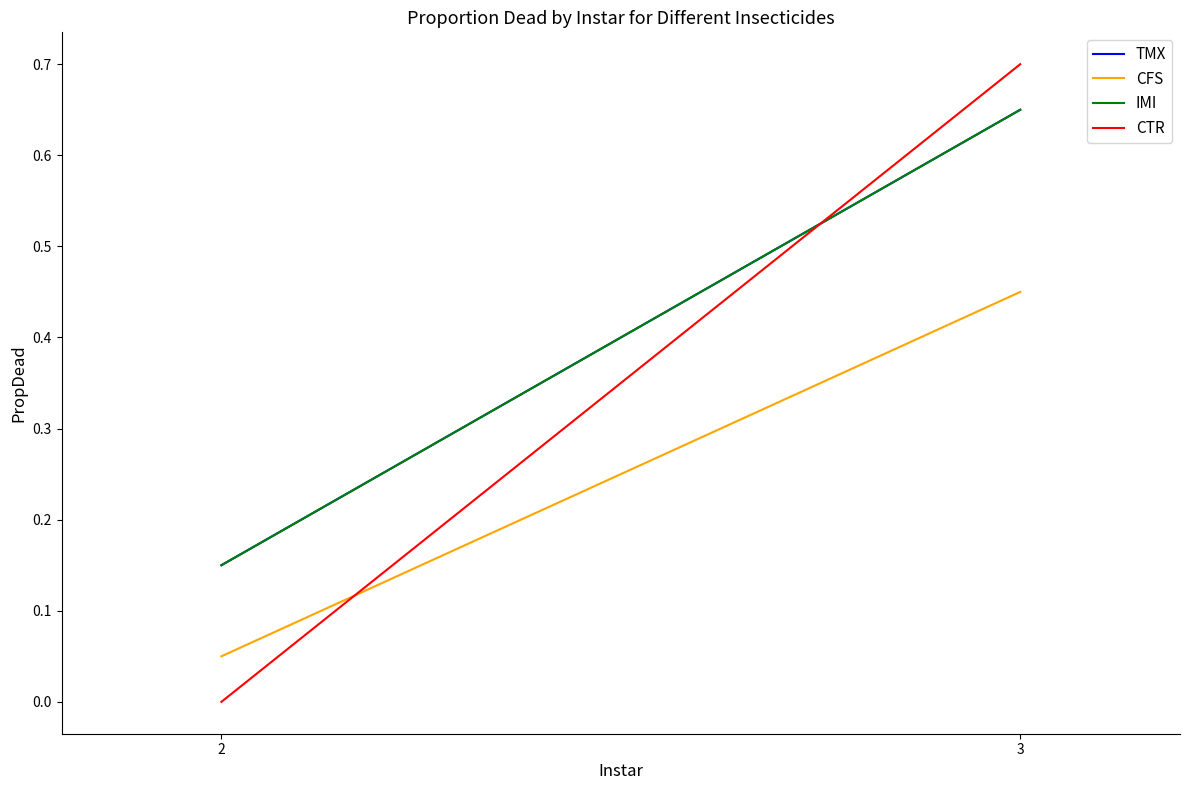

At how many categories does at least one series exceed 0?

2